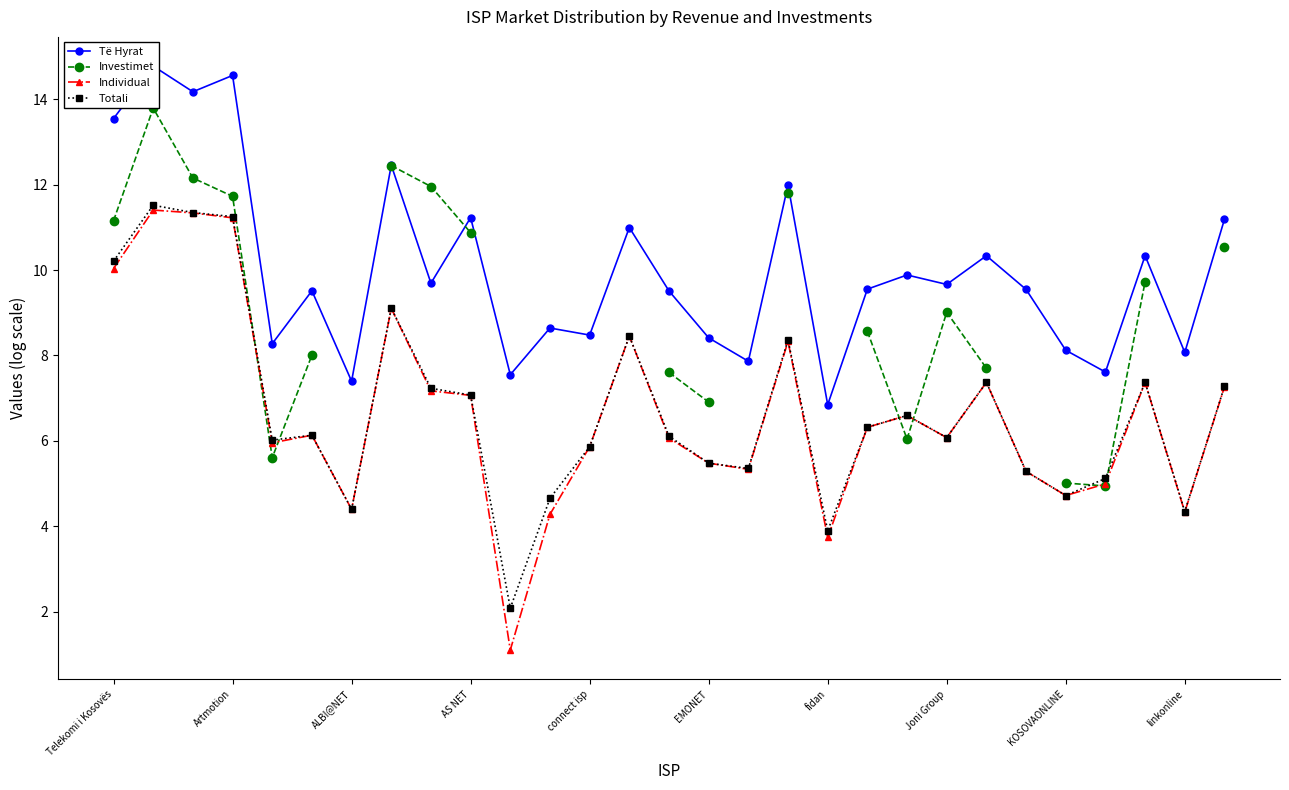

The value of Individual at connect isp is 5.9. True or false?

True